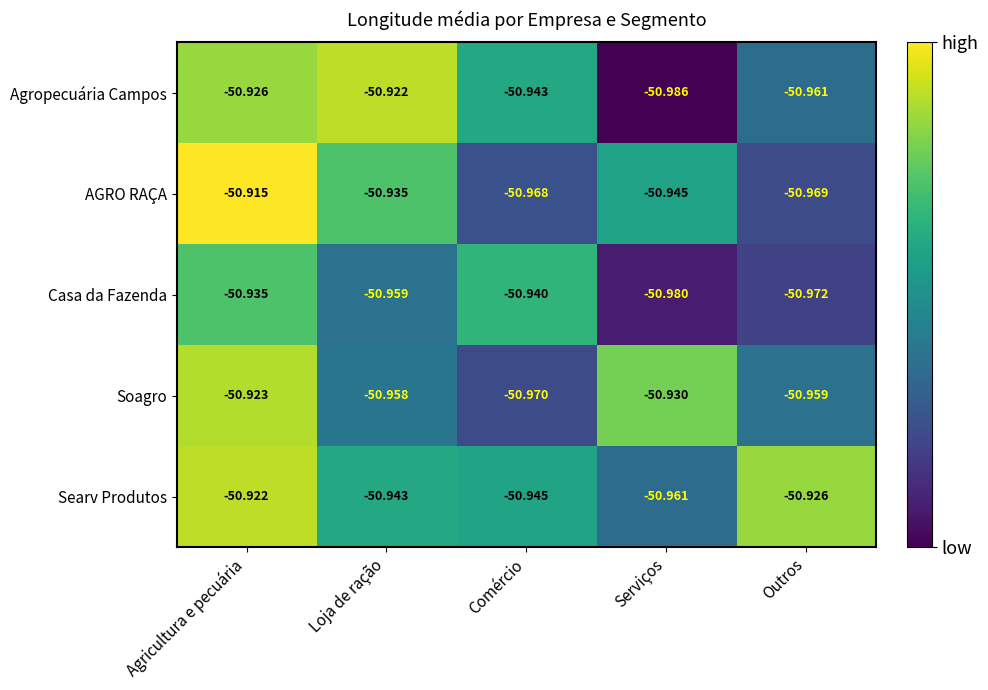

Is the value of Soagro at Agricultura e pecuária greater than the value of AGRO RAÇA at Agricultura e pecuária?

No